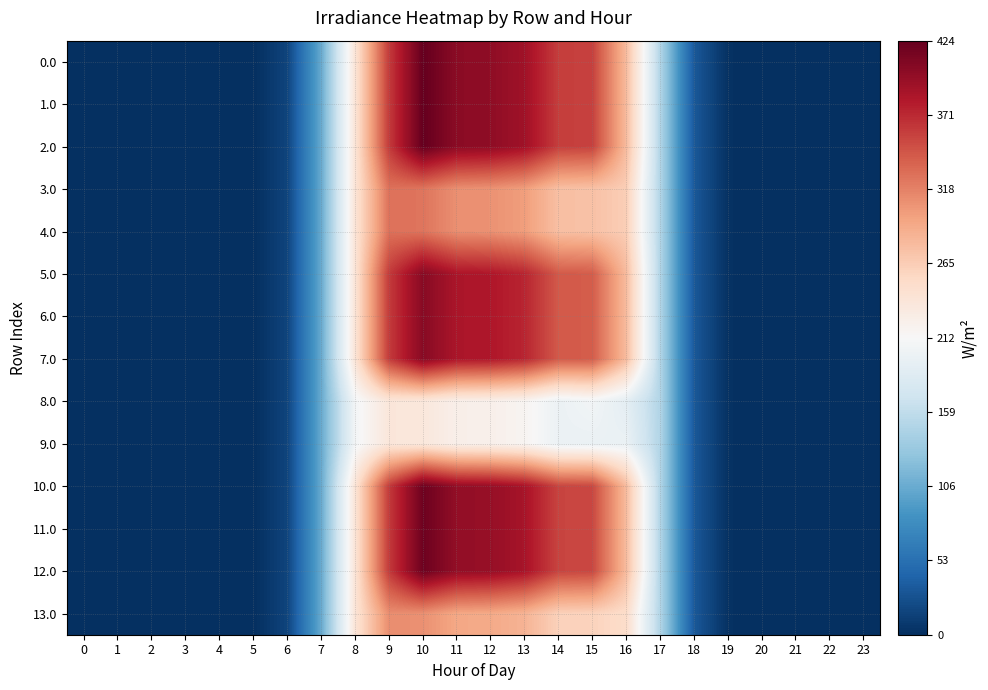

Which label corresponds to the largest value in the chart?

10